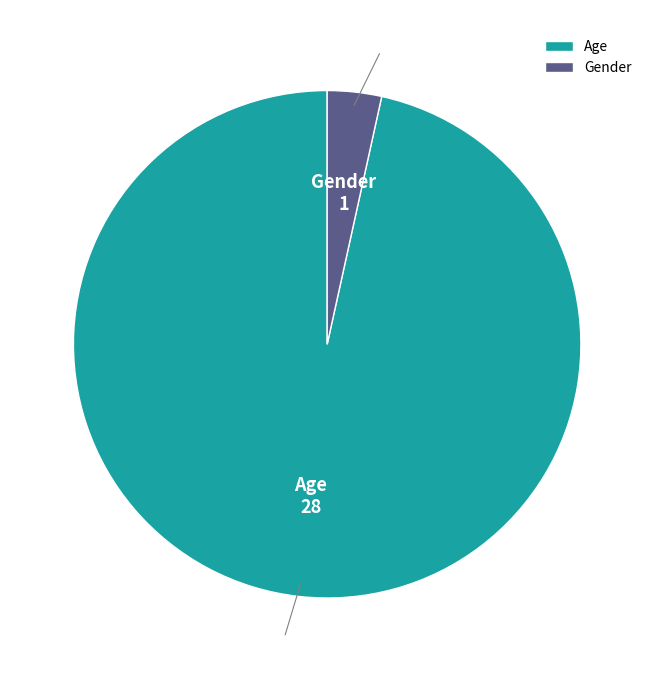

Is there a majority slice in this chart?

Yes